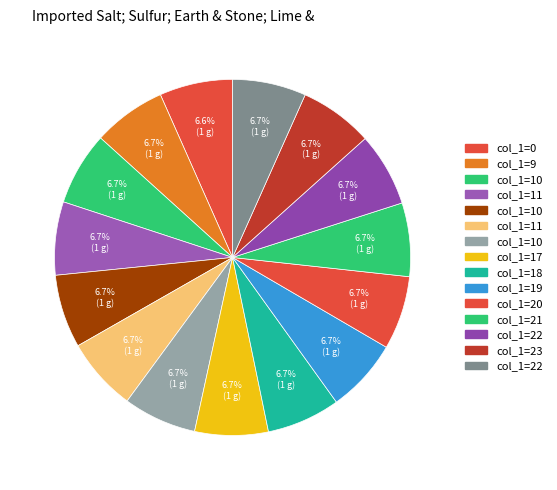

To the nearest percent, what is the average slice percentage?

7%